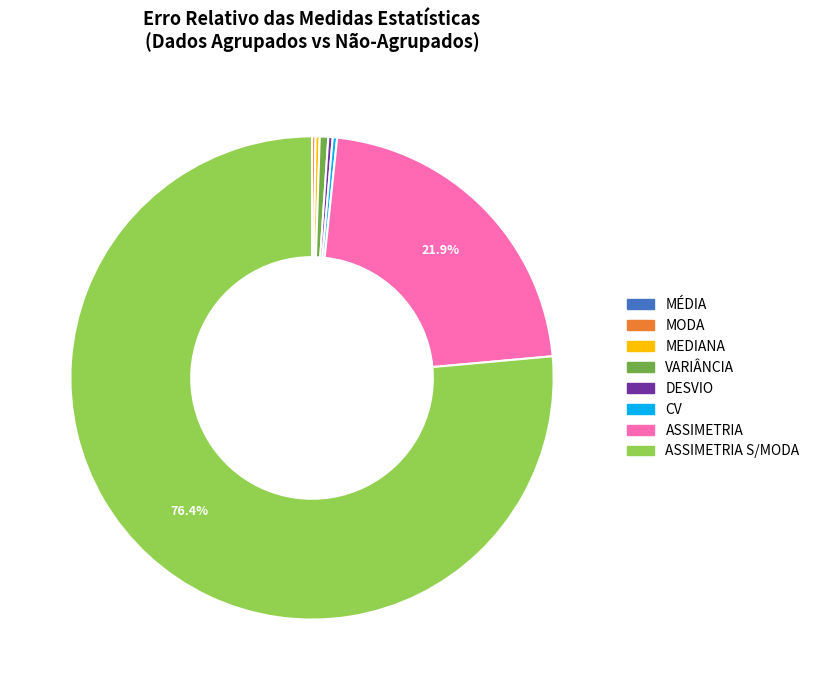

Is there a majority slice in this chart?

Yes